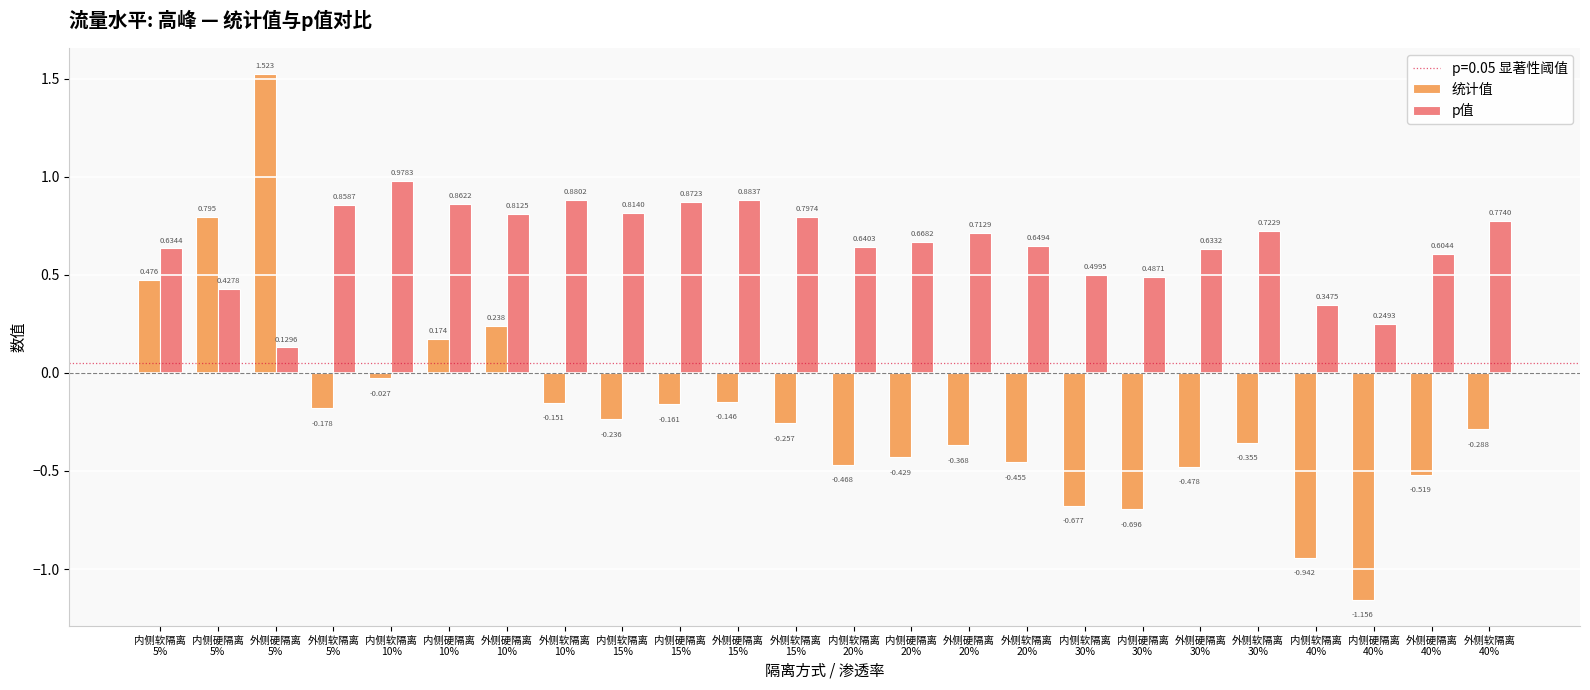

What is the label of the 13th bar from the right?

外侧软隔离
15%